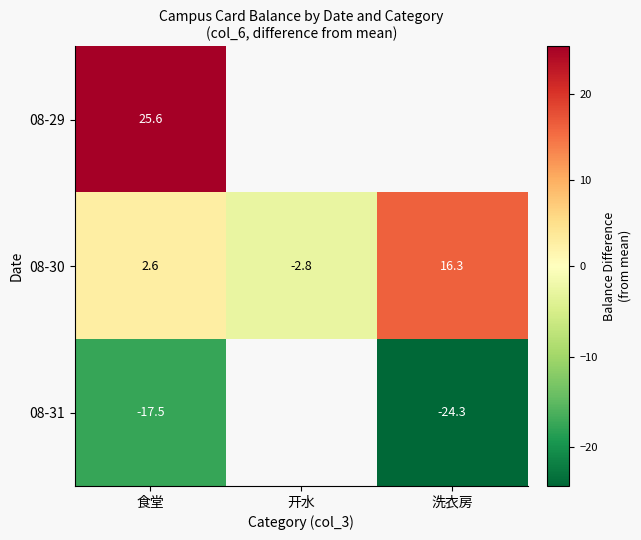

What is the maximum value for 08-30?

16.3